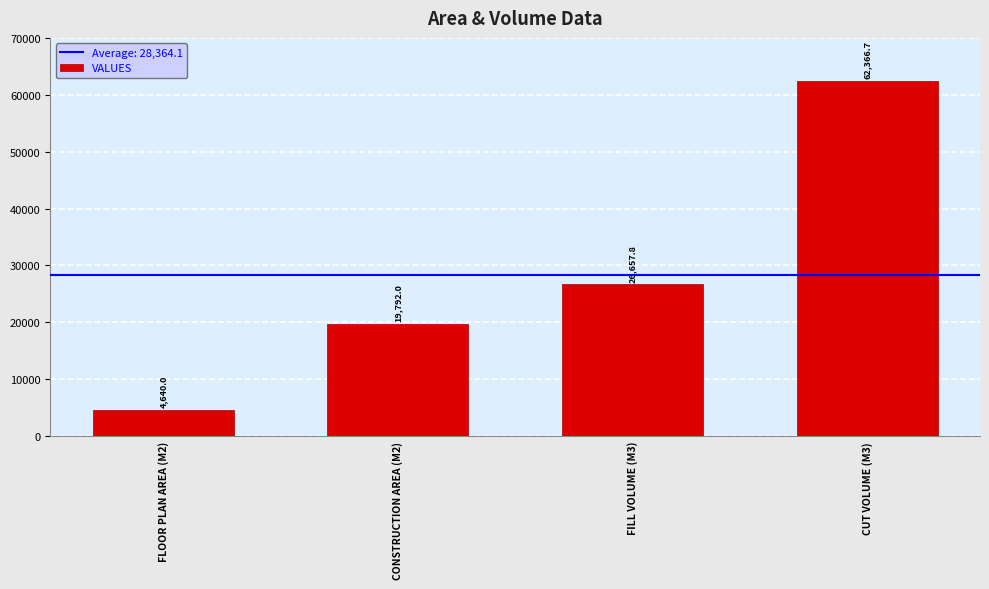

What is the approximate value at FLOOR PLAN AREA (M2)?

4640.0